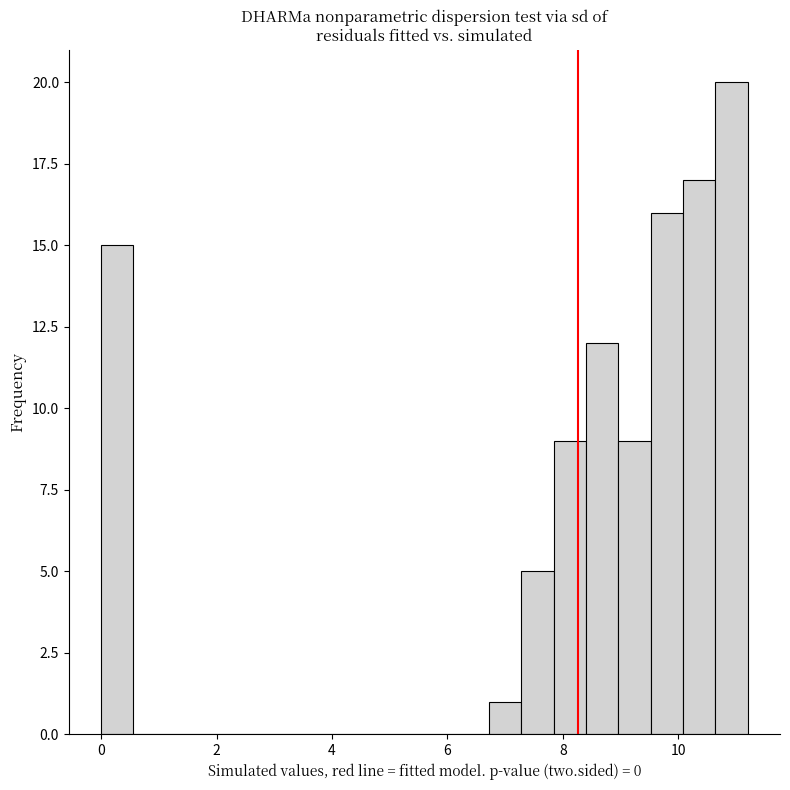

Around what value on the x-axis is the tallest bar? Give the approximate position of its centre, as read against the axis.

11.0